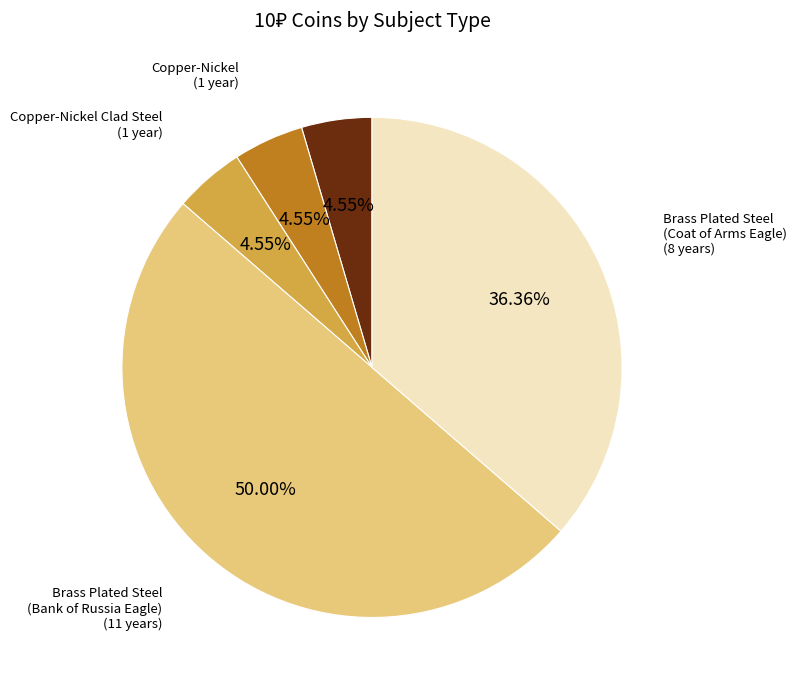

Does Bi-Metallic represent more than half of the total?

No